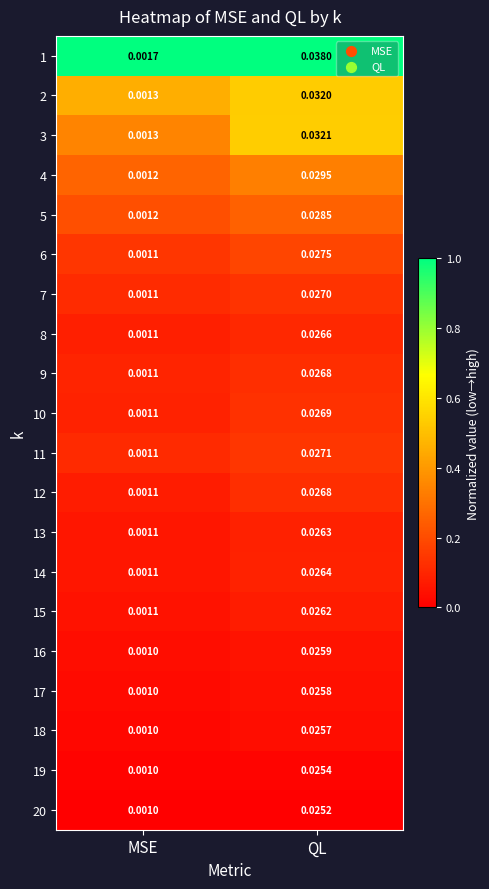

Is the value of 9 at QL greater than the value of 11 at MSE?

Yes